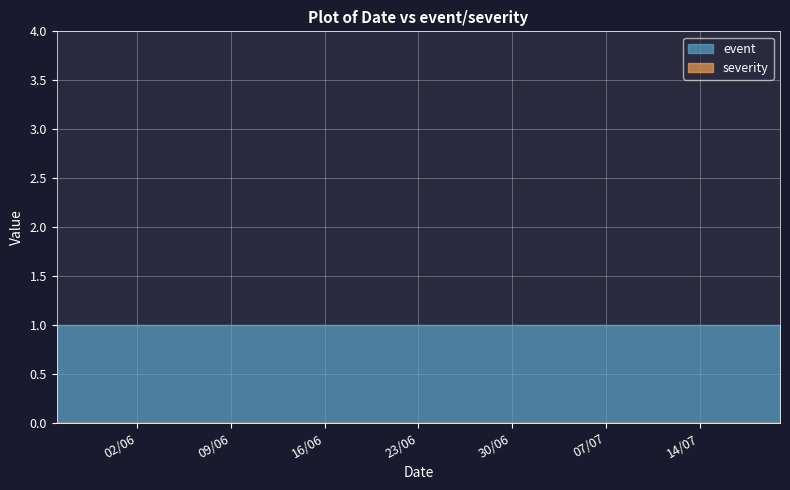

What position from the left is 7/06/2020?

3